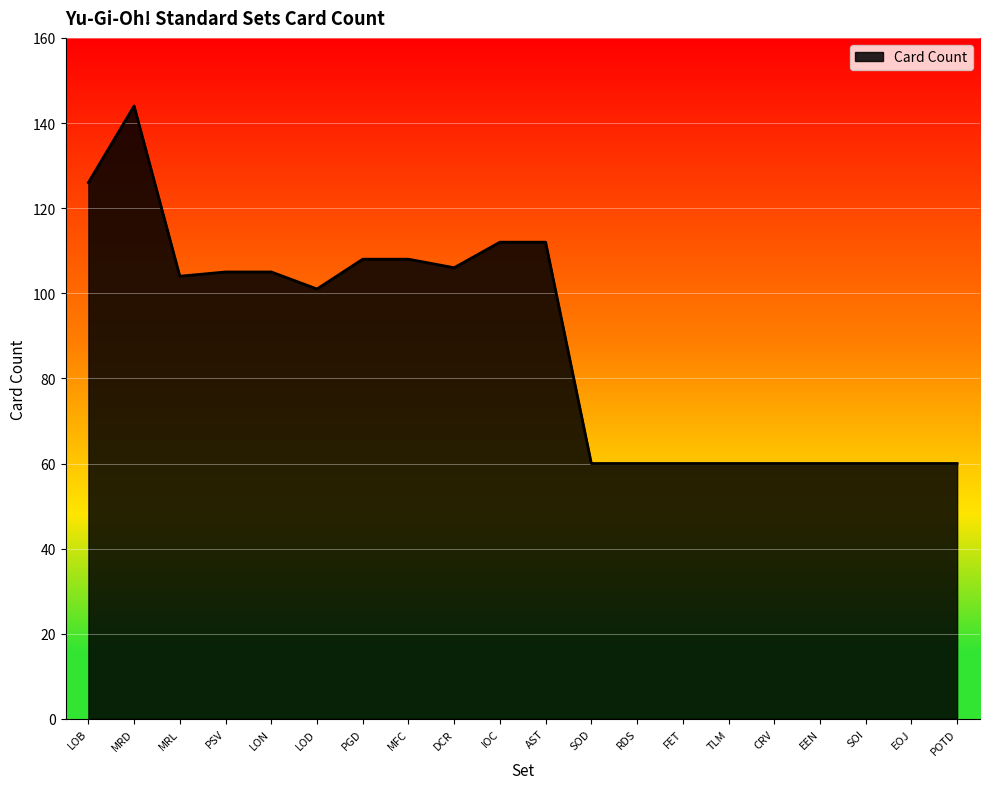

Is it true that the value at MRD is 144?

True